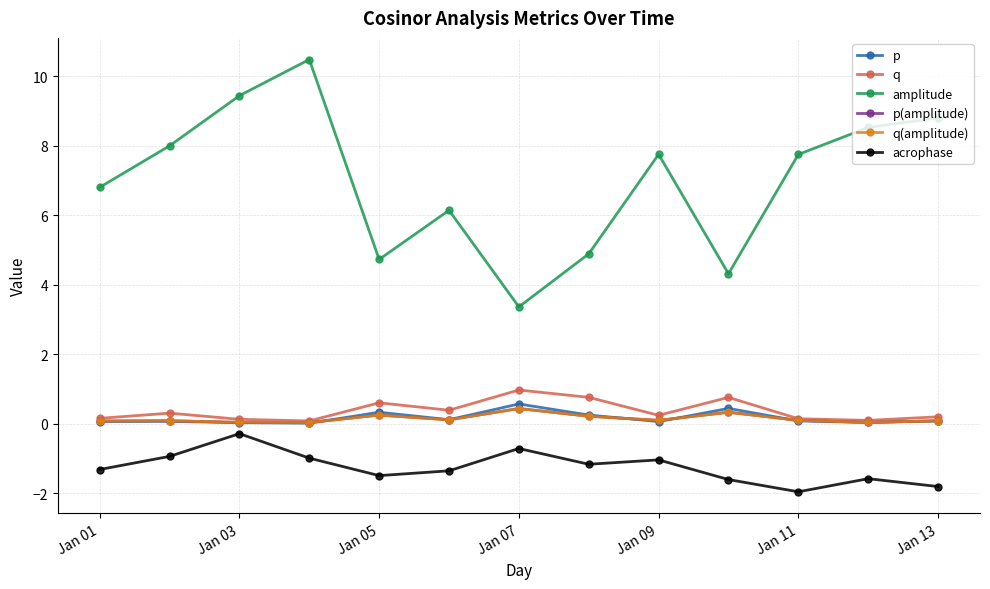

What is the maximum value for amplitude?

10.5